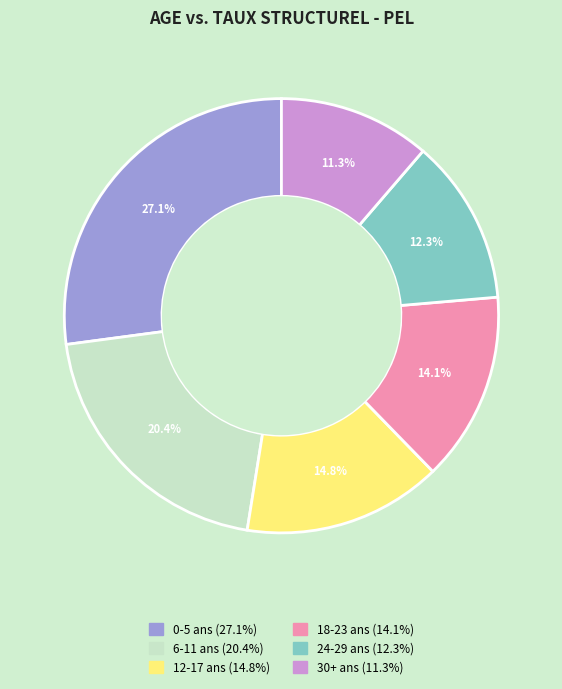

Does any single category account for the majority?

No